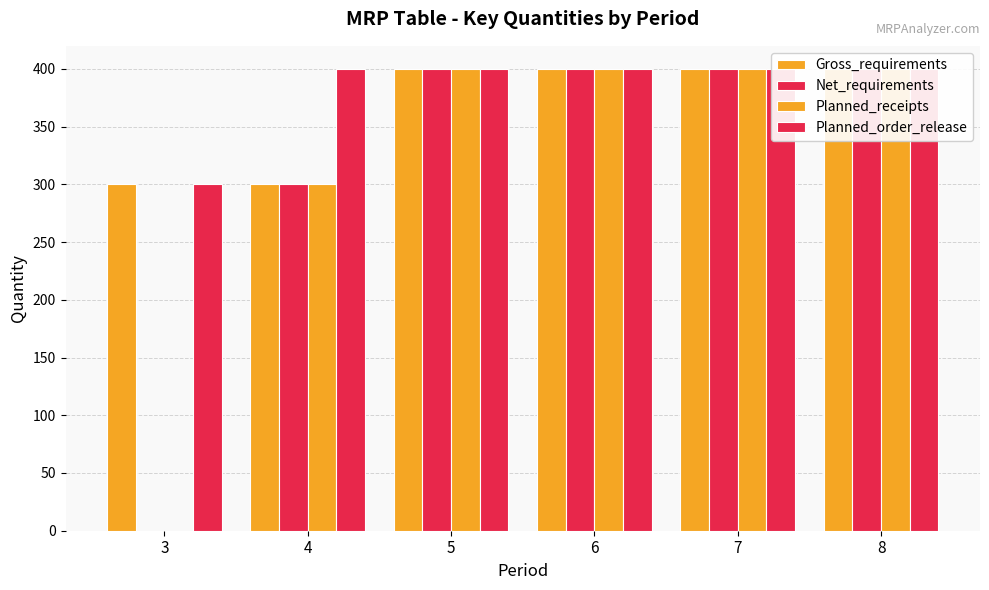

What is the sum of the Net_requirements values at 6 and 5?

800